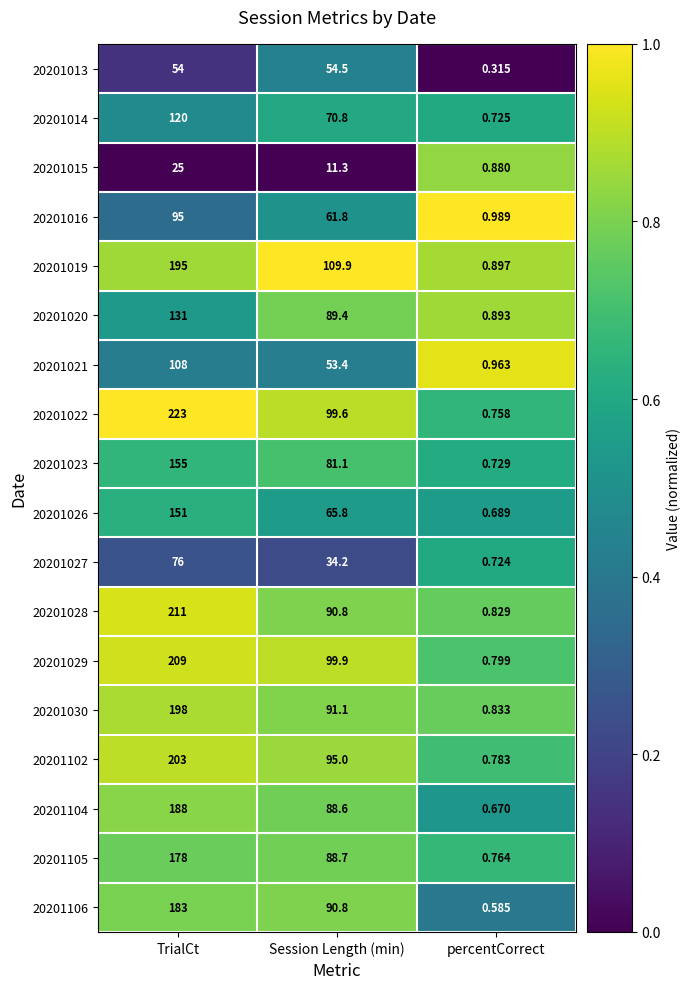

Rank the categories by 20201016 value from highest to lowest.

TrialCt, Session Length (min), percentCorrect